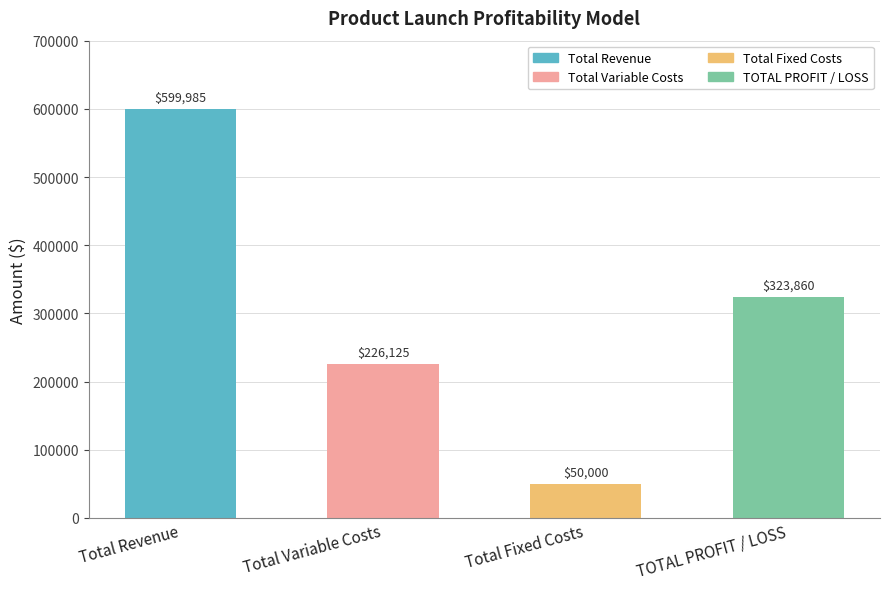

At which category does the chart reach its peak across all series?

Total Revenue